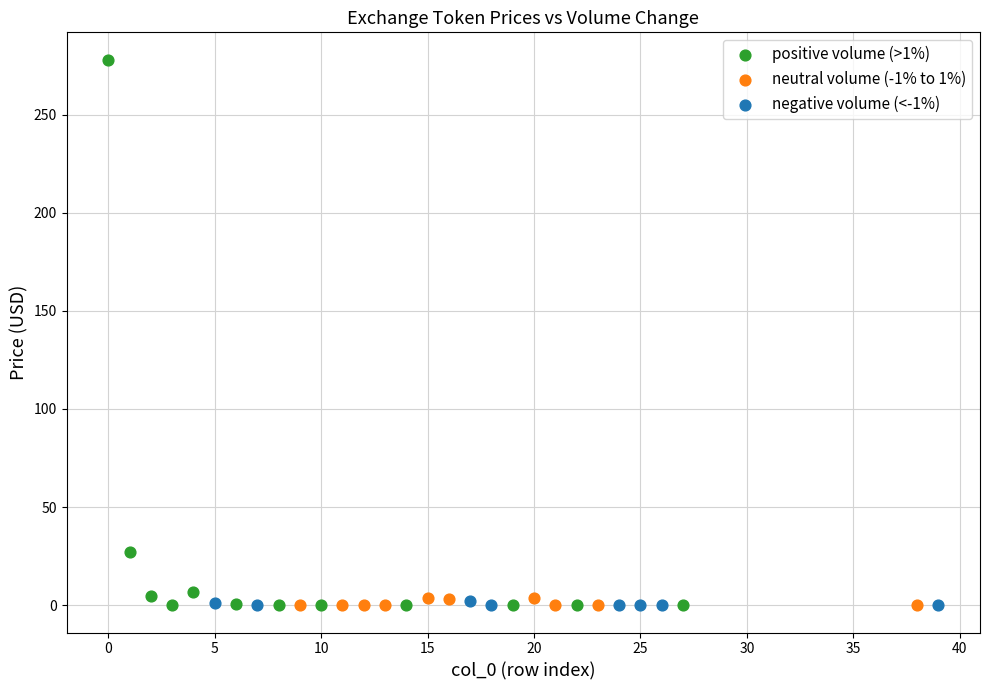

Which series reaches the maximum Y coordinate?

positive volume (>1%)